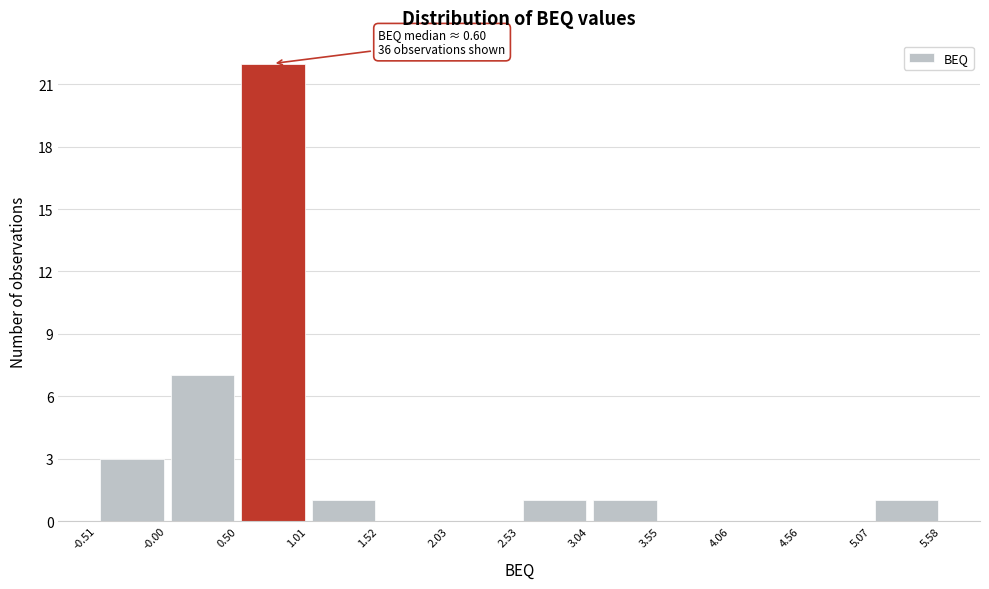

Which range on the x-axis has the tallest bar?

0.50 to 1.01